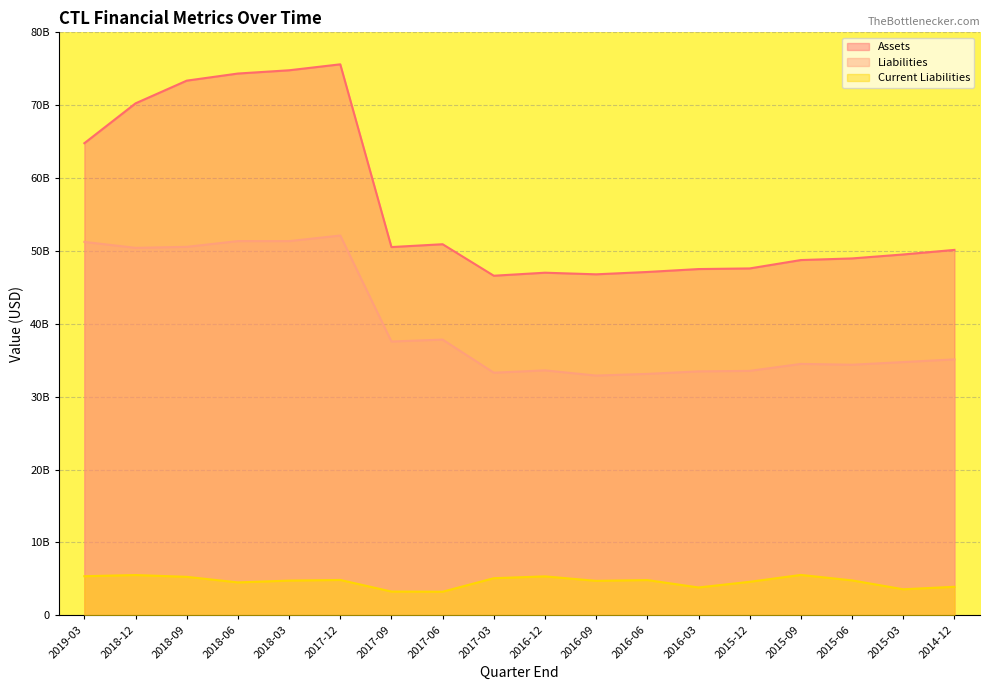

What is the difference between the second highest and second lowest values in the Current Liabilities series?

2.3